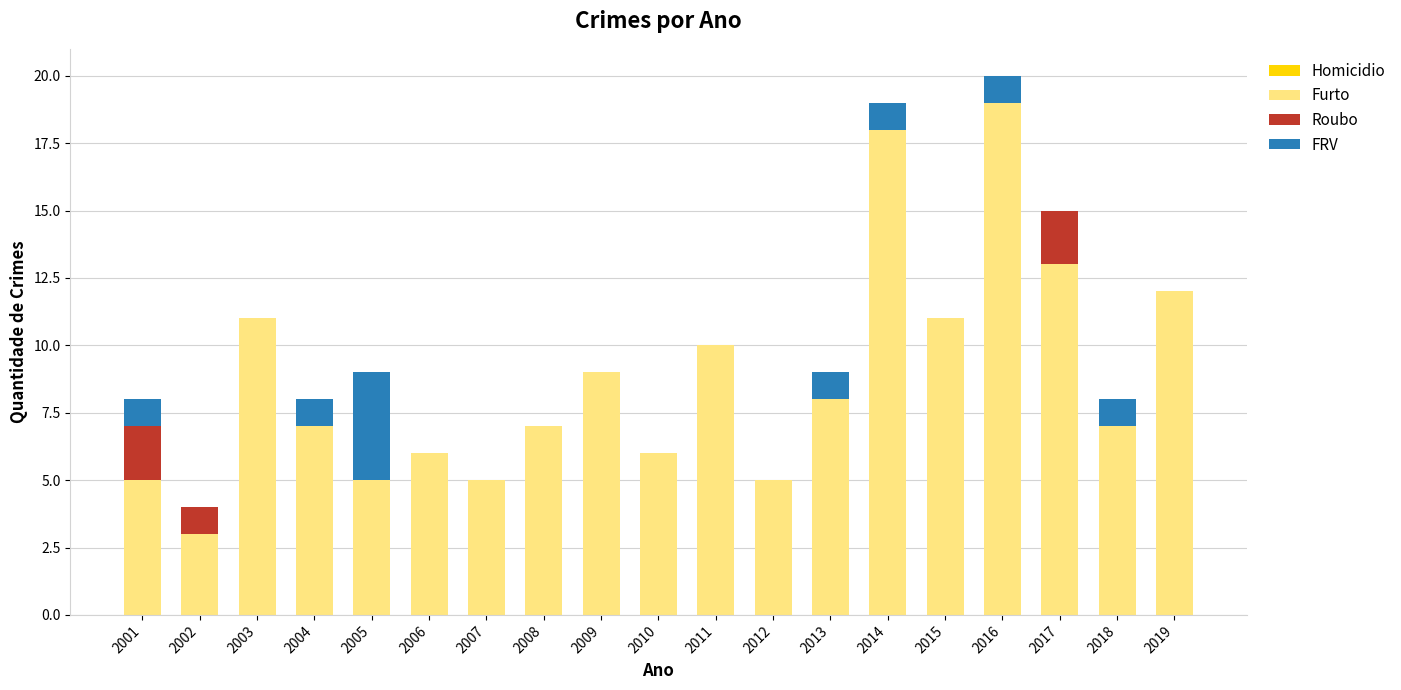

The Furto series shows 12 at 2018. True or false?

False